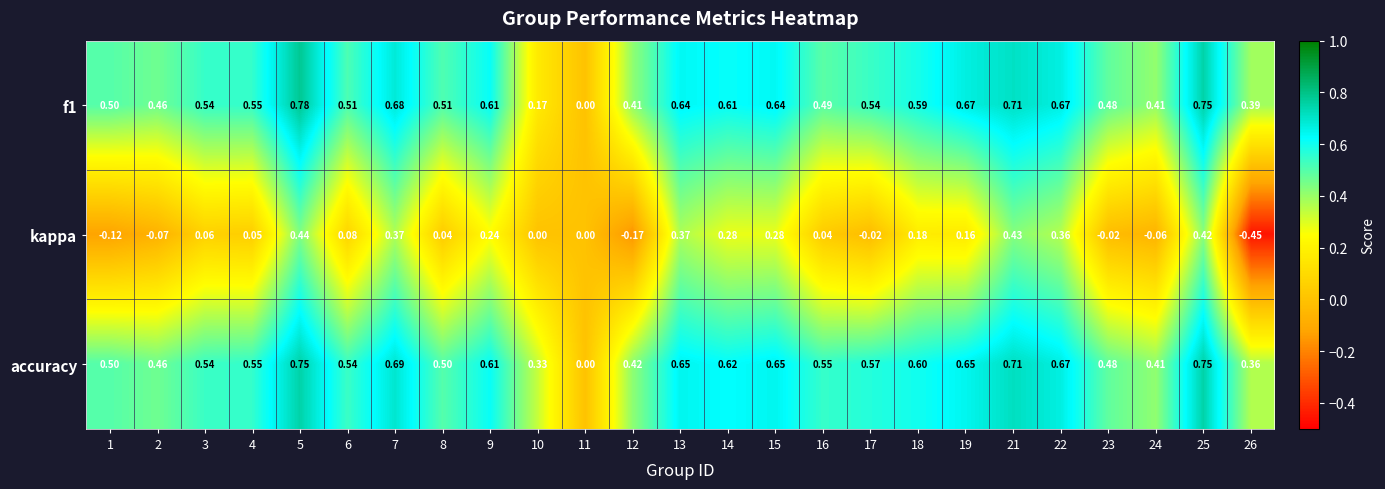

Between 6 and 16, which series saw the biggest shift?

kappa